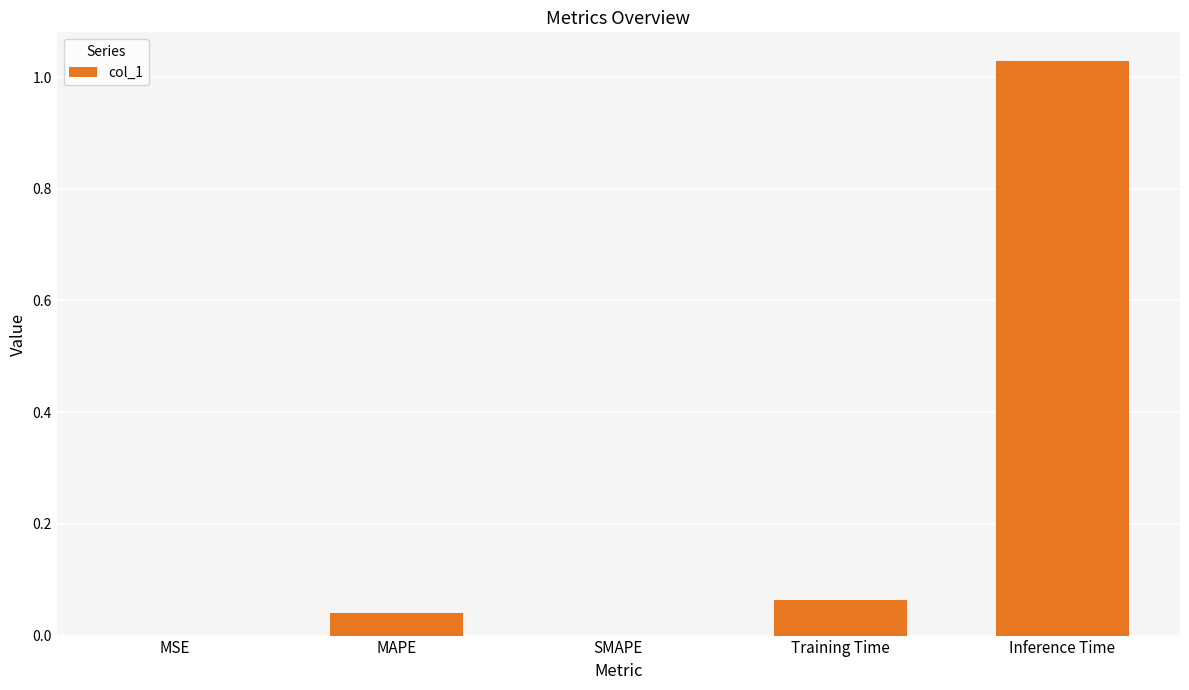

How many distinct data groups are displayed?

1